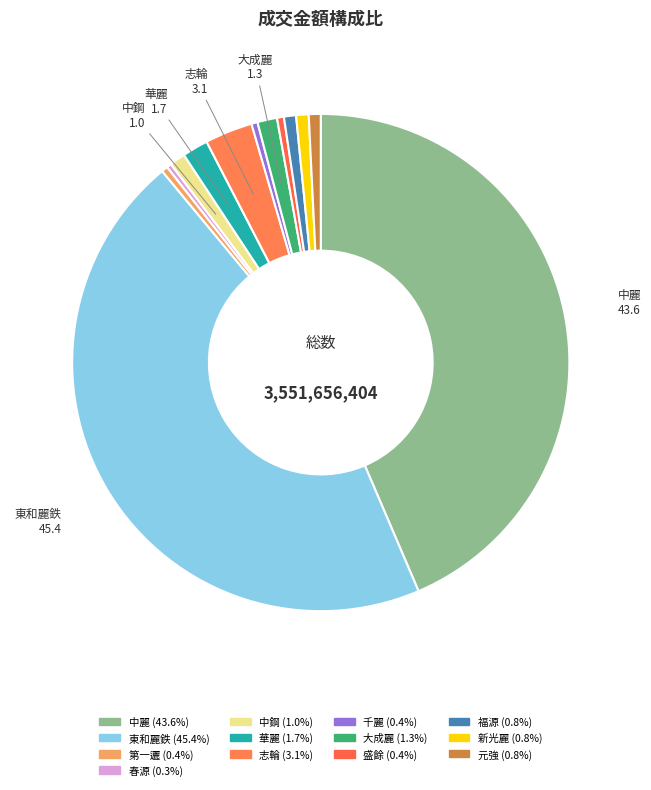

Count the number of slices in the pie.

13